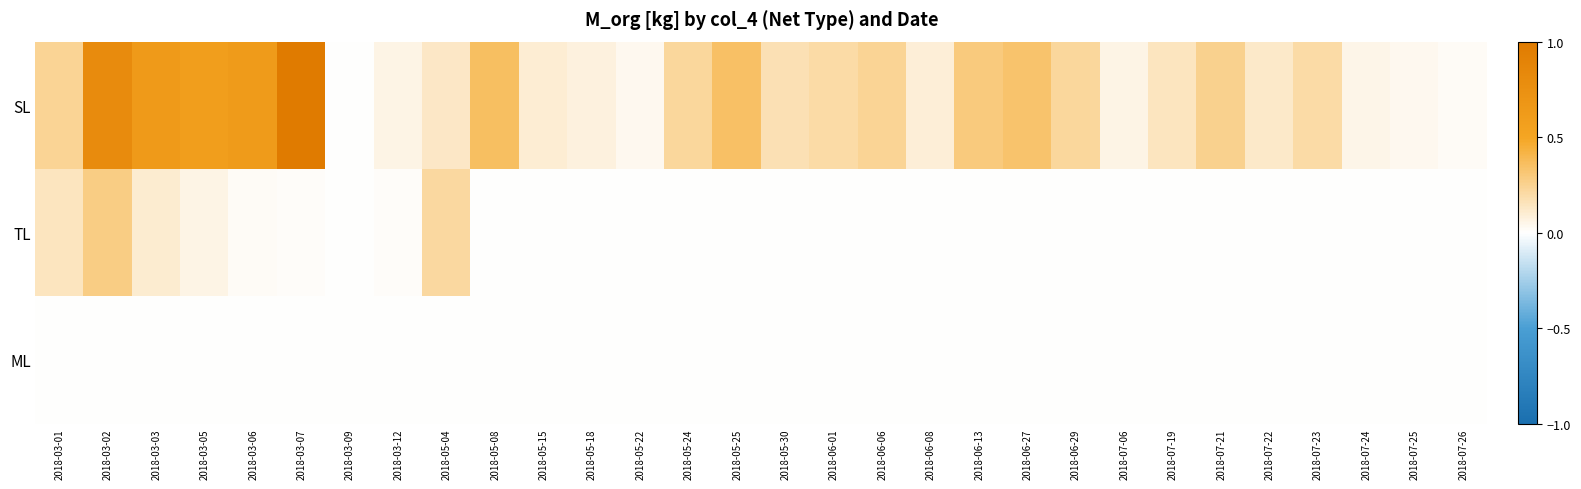

At 2018-06-01, list the series in order from largest to smallest.

SL, TL, ML